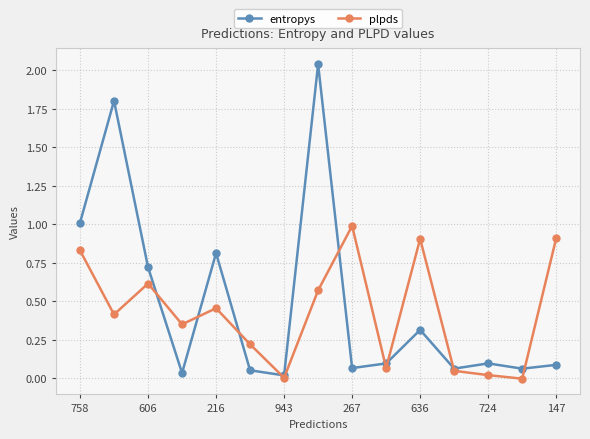

List the series in order of their peak value, lowest first.

plpds, entropys